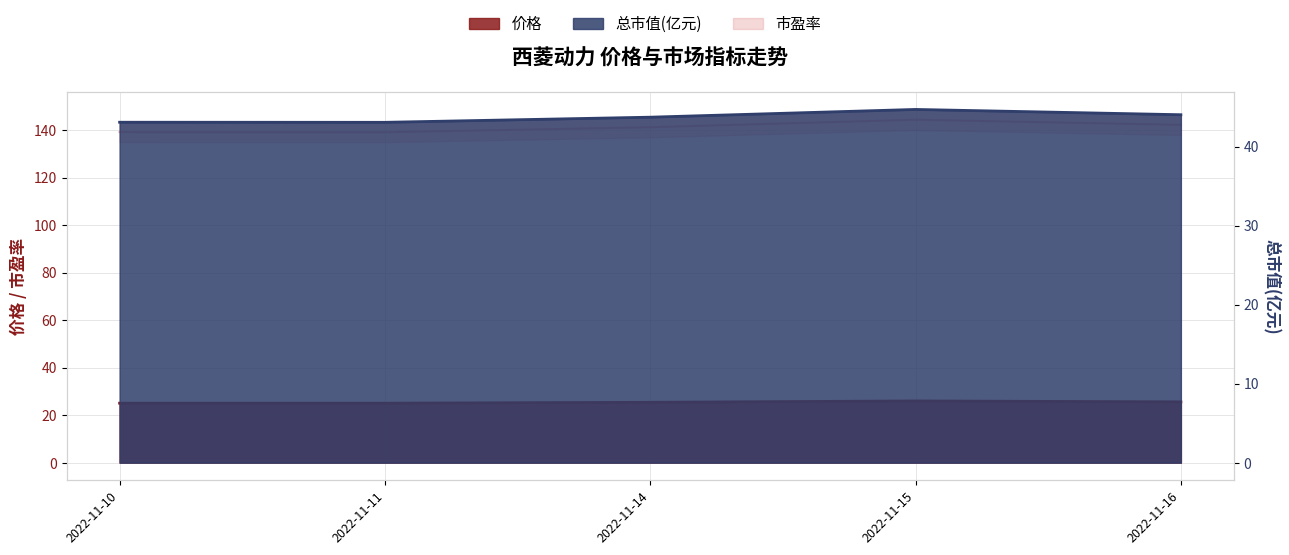

Read the 价格 value at 2022-11-15.

26.0